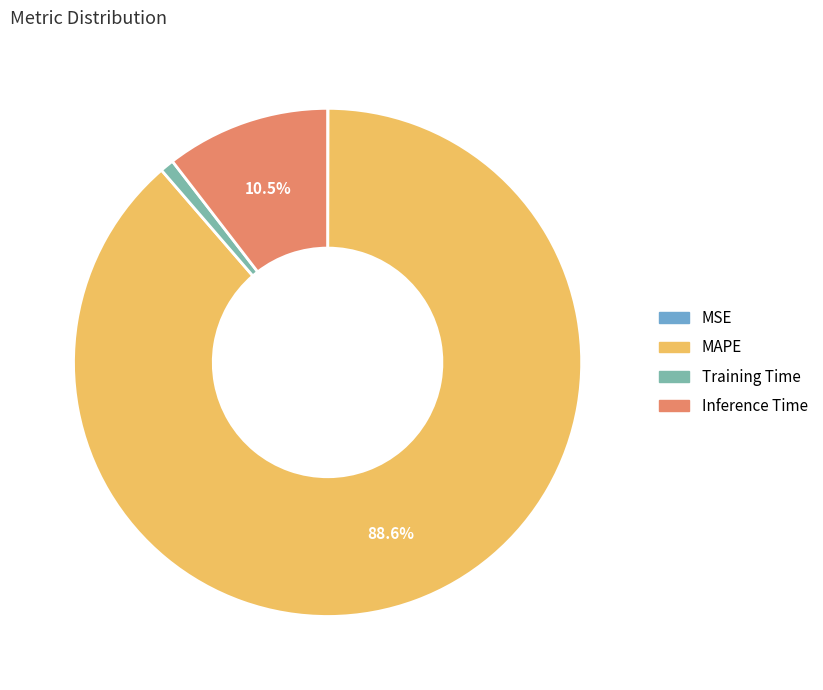

What portion of the pie excludes Inference Time?

89.5%